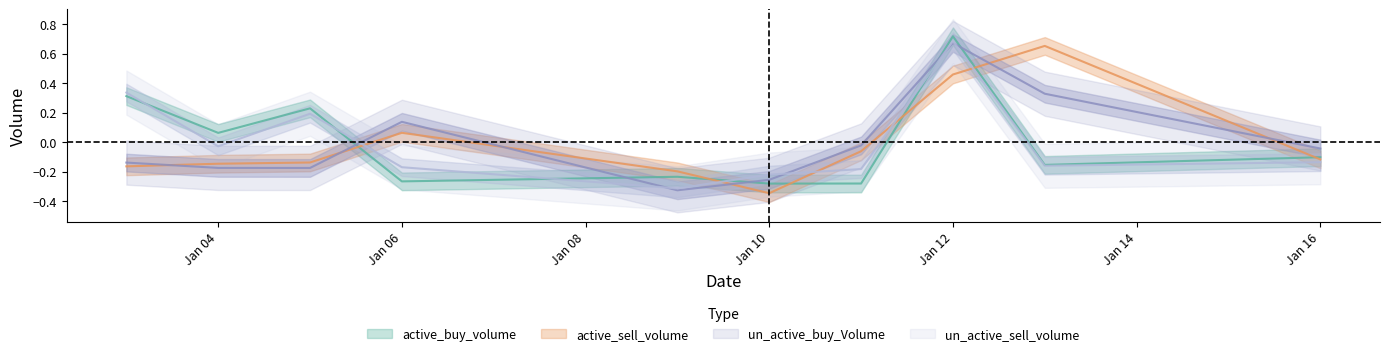

The value of active_sell_volume at Jan 12 is 0.5. True or false?

True